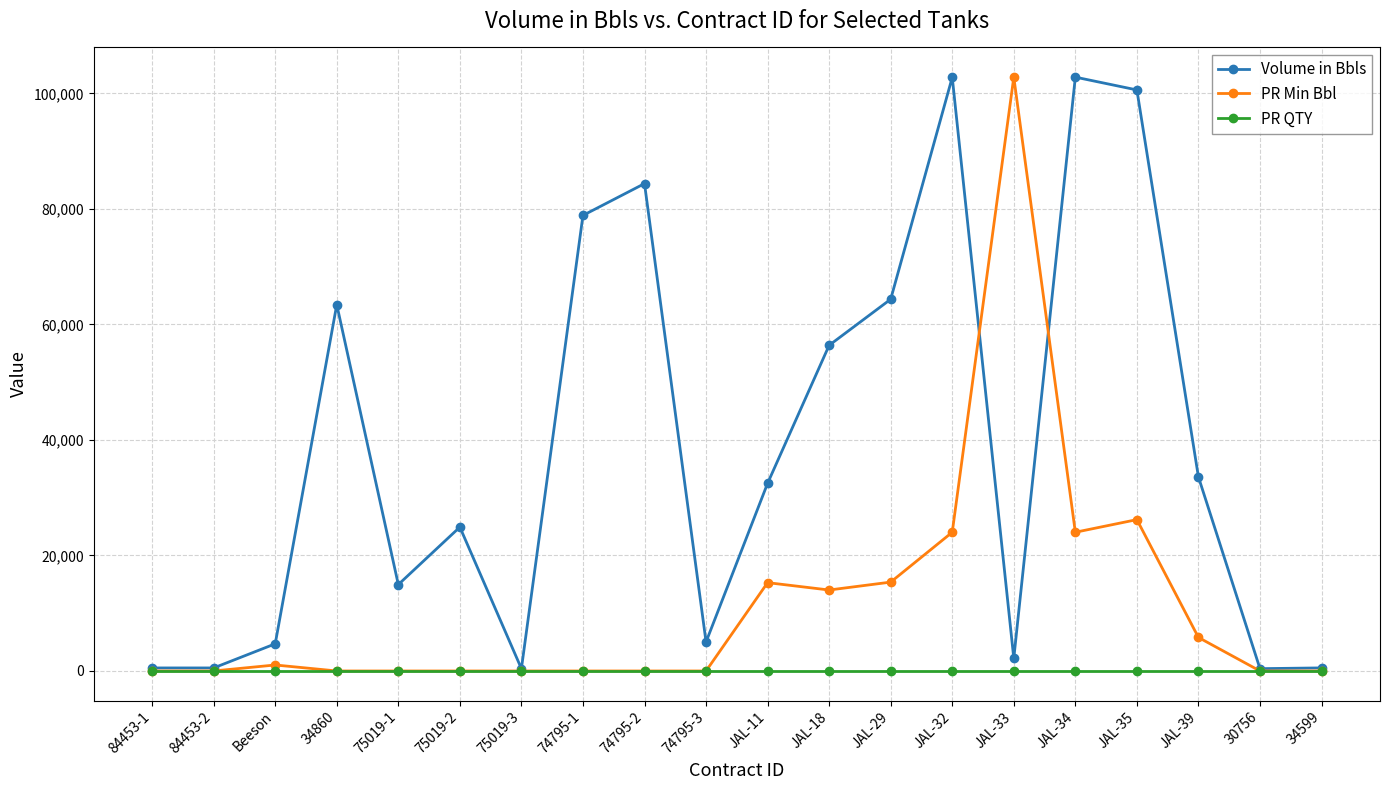

Which series changed the most between JAL-33 and JAL-35?

Volume in Bbls